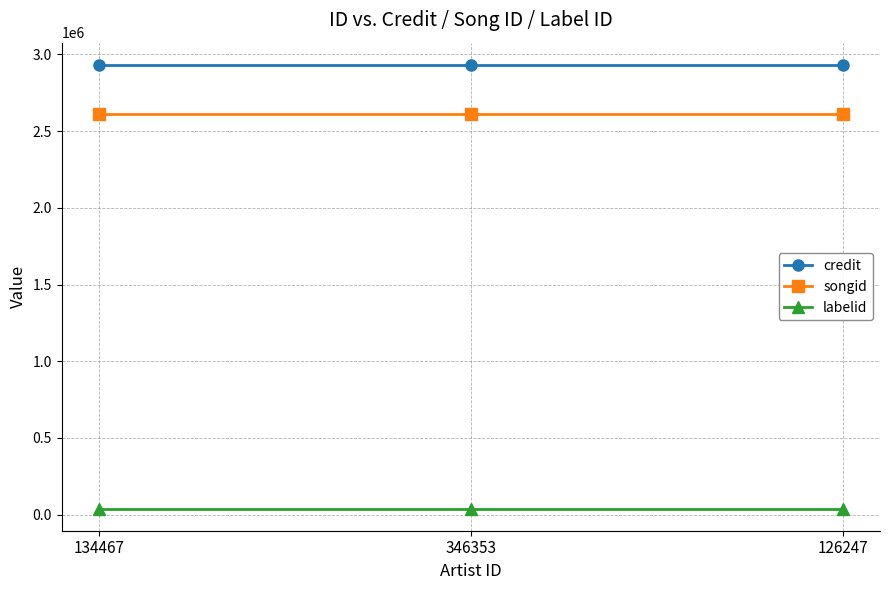

True or false: credit has a value of 2932178 at 134467.

True